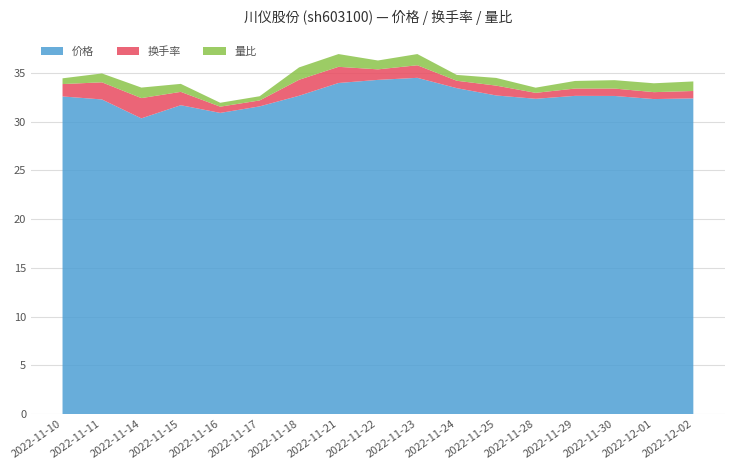

Reading left to right, extract all data points from this chart.

价格: 32.6	32.3	30.4	31.7	30.9	31.6	32.7	34.0	34.3	34.5	33.5	32.7	32.4	32.7	32.6	32.3	32.4
换手率: 1.3	1.8	2.1	1.4	0.6	0.6	1.6	1.7	1.1	1.3	0.8	1.0	0.6	0.8	0.8	0.7	0.8
量比: 0.6	0.9	1.1	0.8	0.4	0.4	1.3	1.3	0.9	1.1	0.6	0.8	0.5	0.8	0.9	0.9	1.0